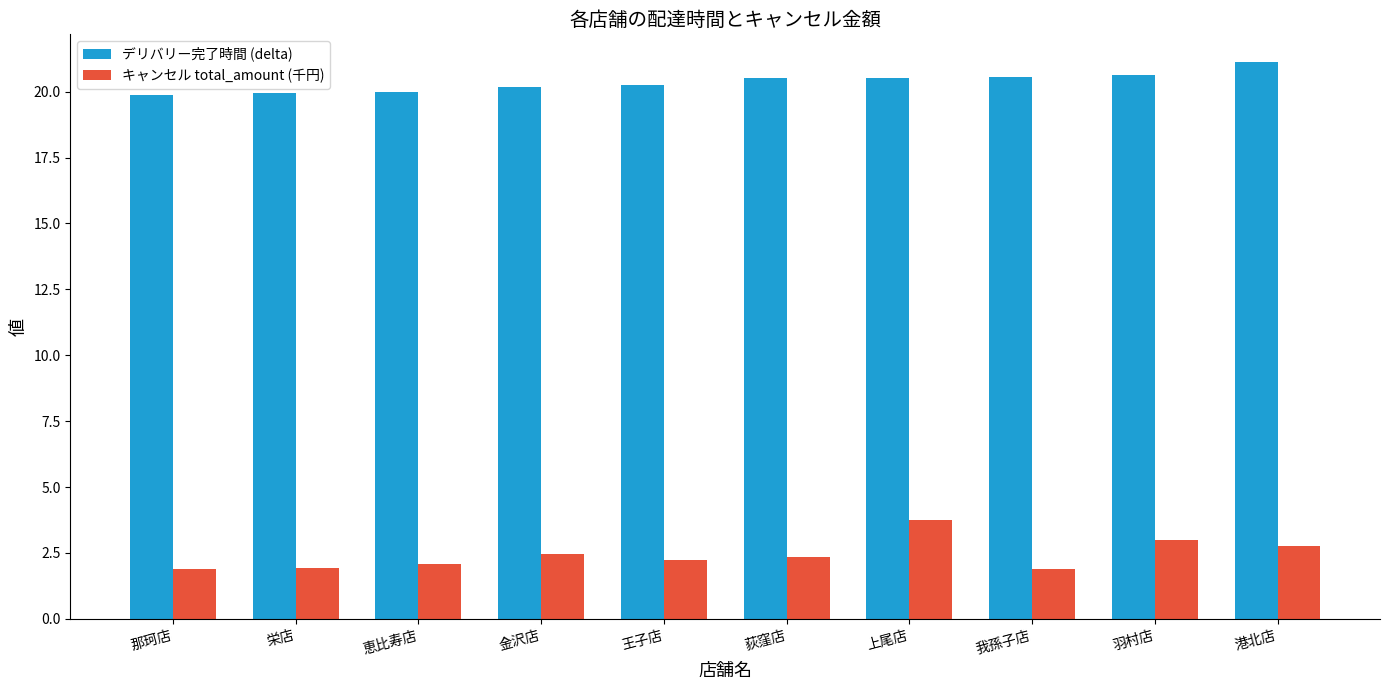

Read the キャンセル total_amount (千円) value at 栄店.

1.9